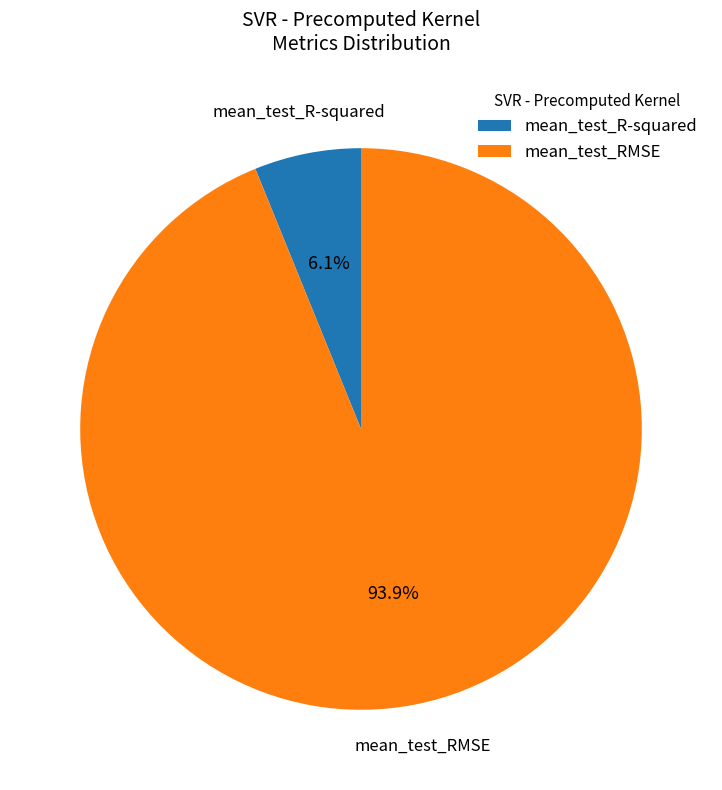

To the nearest percent, what portion does mean_test_R-squared represent?

6%